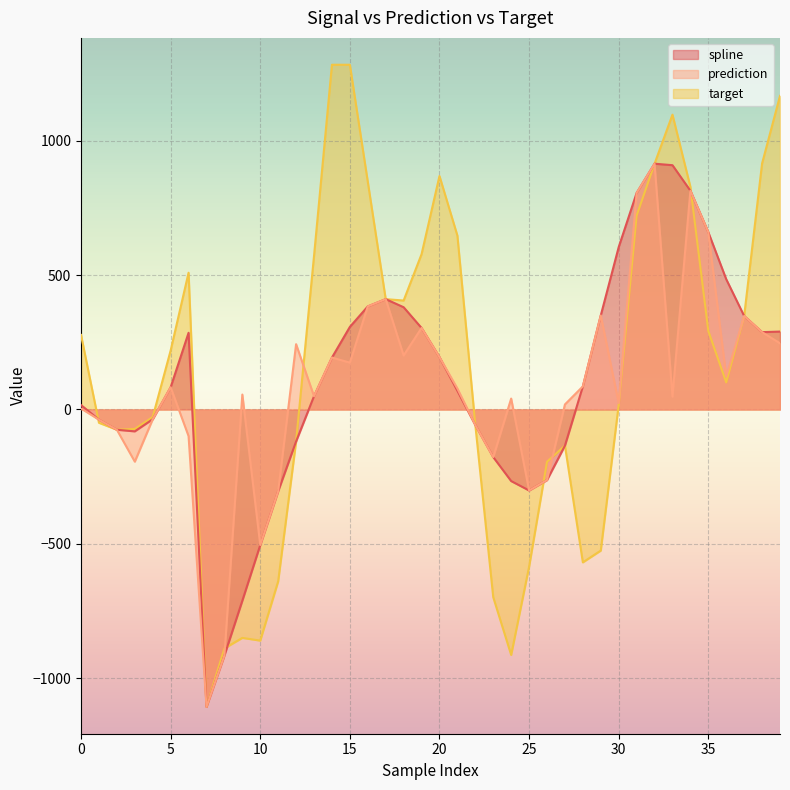

What is the spread (max minus min) of values at 28?

655.2